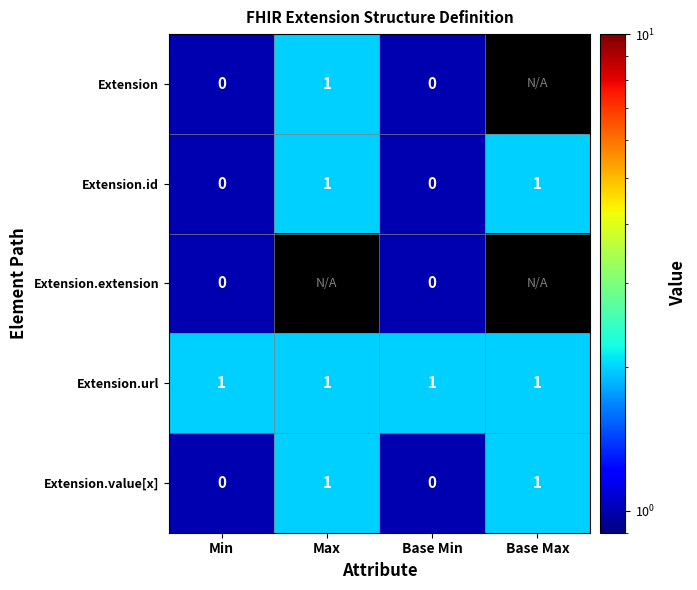

How many data points in Extension.value[x] are less than 1?

2